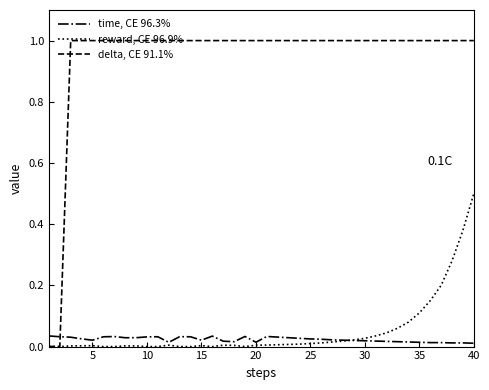

After their last crossing, which series has the higher values: delta, CE 91.1% or time, CE 96.3%?

delta, CE 91.1%